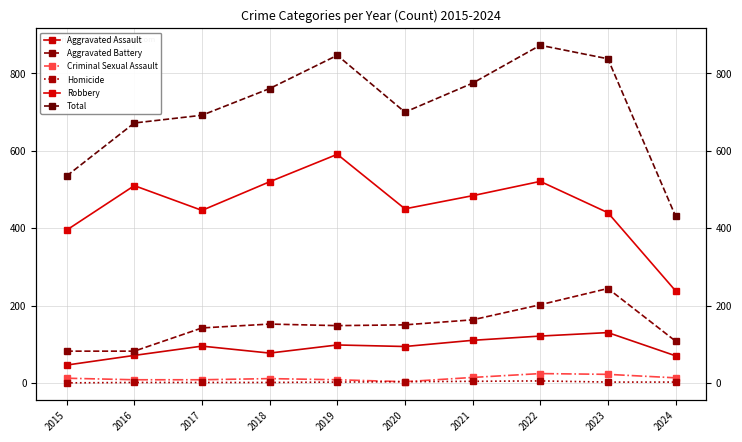

Read the Aggravated Assault value at 2022, to the nearest 5.

120